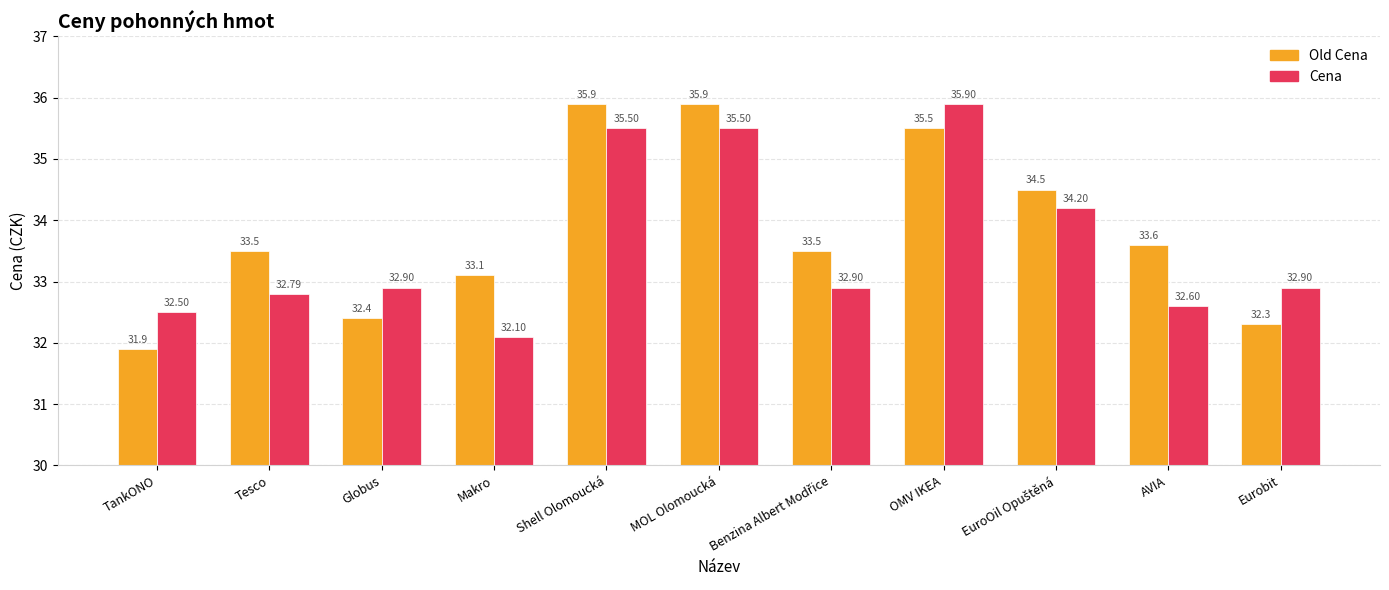

What is the label of the 3rd bar from the left?

Globus